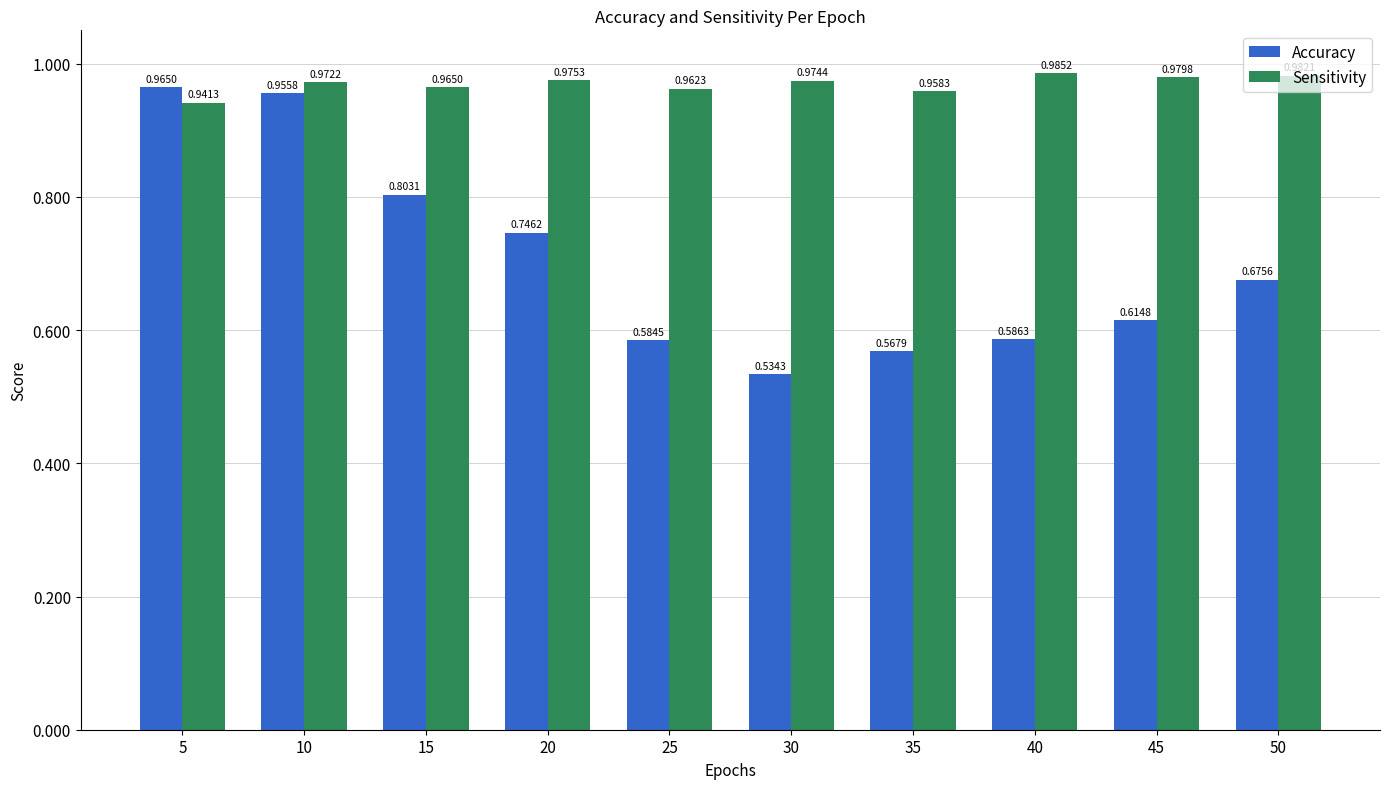

List the labels in order of Accuracy value, smallest first.

30, 35, 25, 40, 45, 50, 20, 15, 10, 5